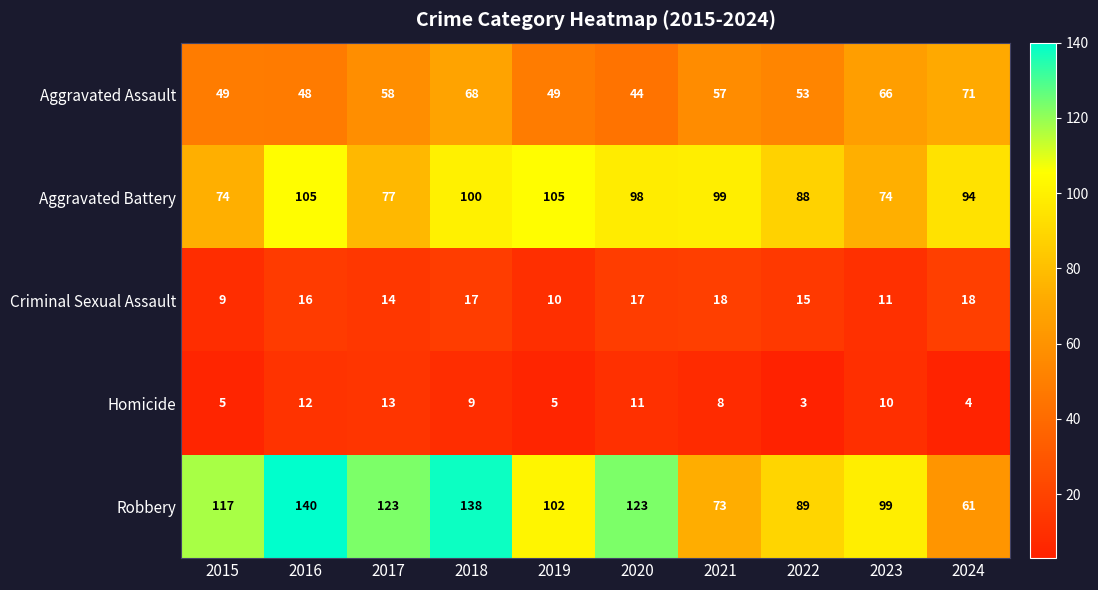

How many data points in Homicide are less than 9?

5